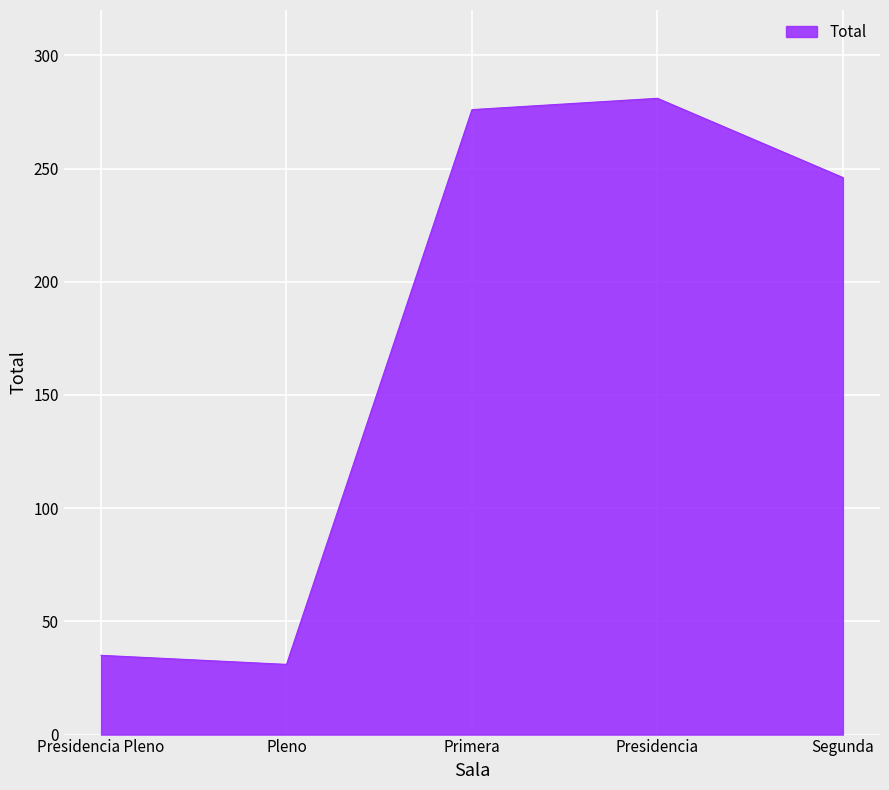

Reading right to left, transcribe all the data shown in this chart.

Segunda=246	Presidencia=281	Primera=276	Pleno=31	Presidencia Pleno=35